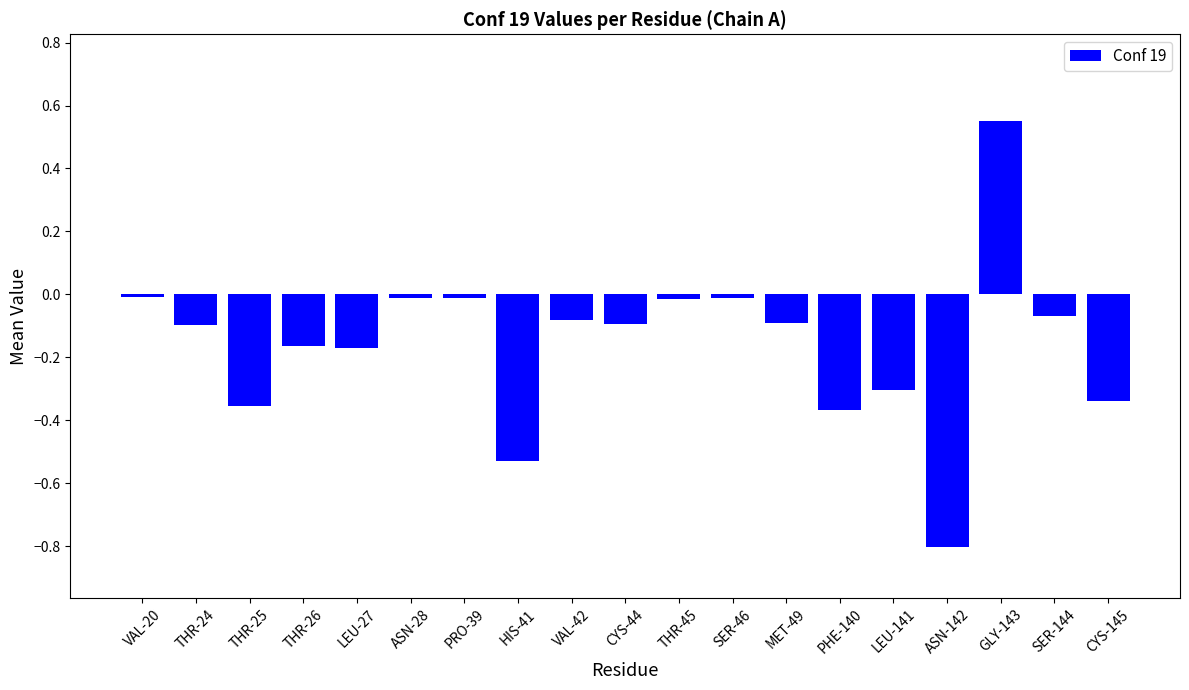

Is it true that the value at THR-26 is -0.1?

False